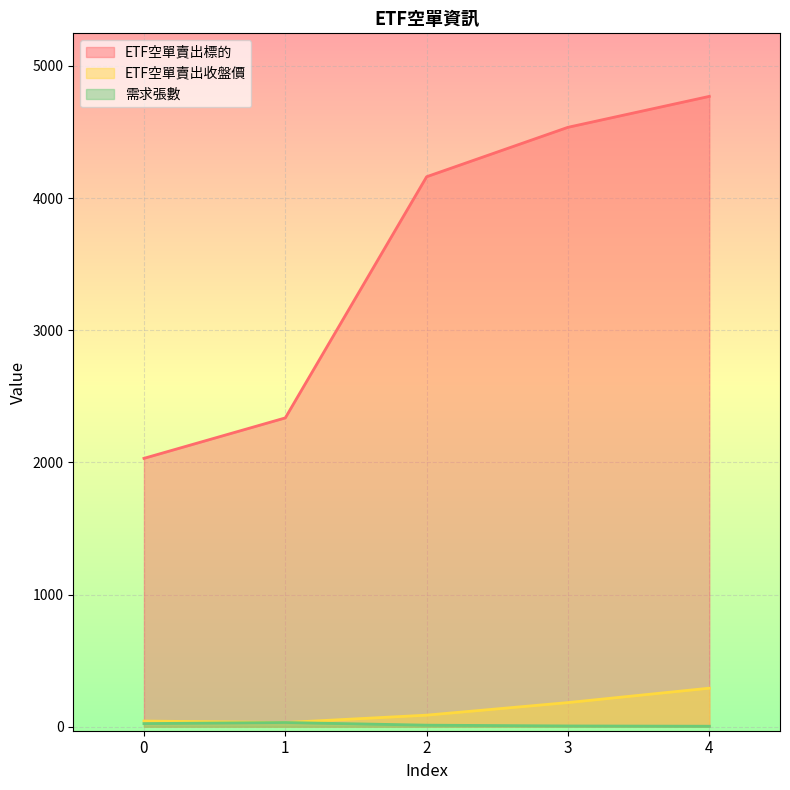

Between which two adjacent categories do 需求張數 and ETF空單賣出收盤價 first intersect?

0 and 1